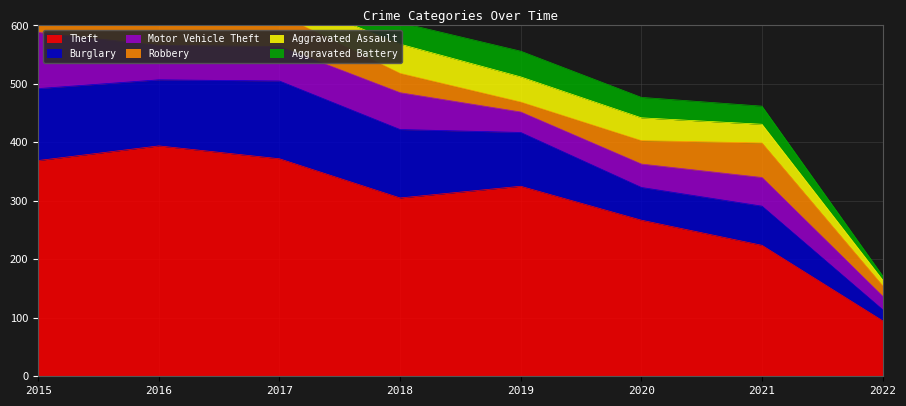

What is the value of the Aggravated Assault point at the 2nd from the left?

32